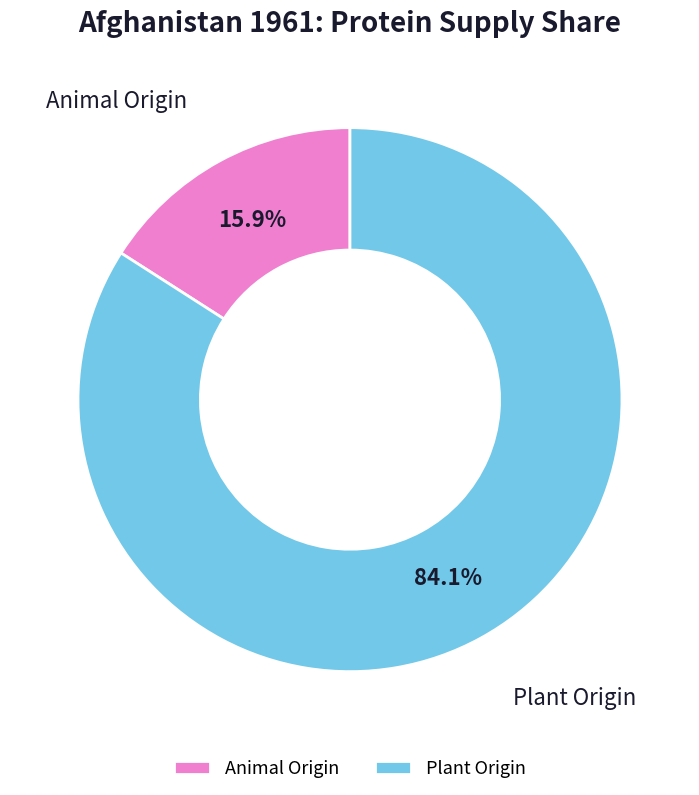

What is the ratio of the value at Plant Origin to the value at Animal Origin?

5.3